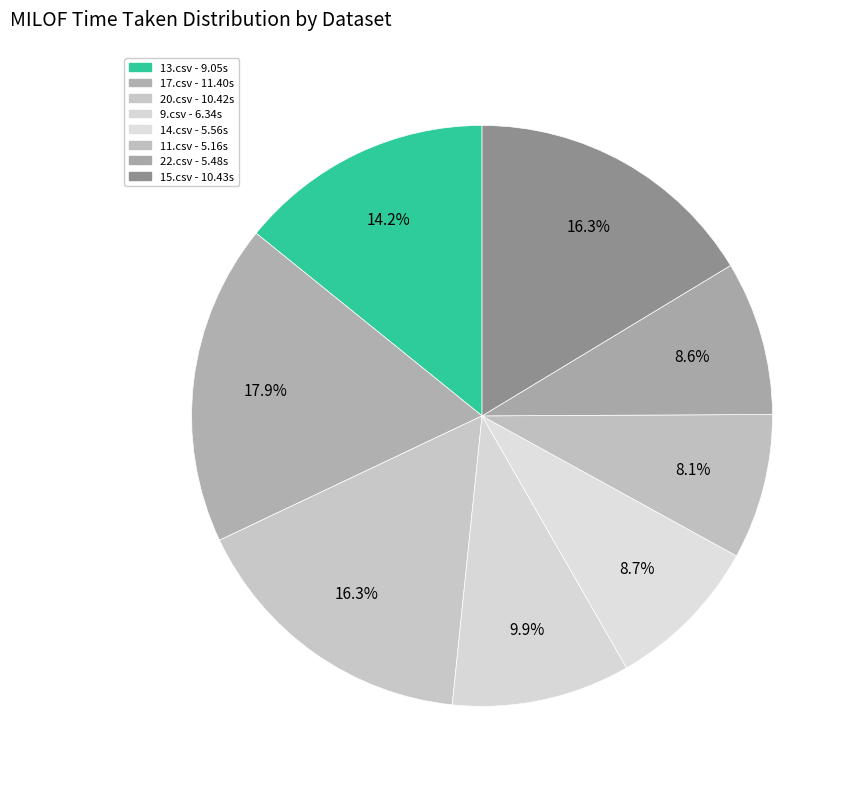

Rank the categories by value from highest to lowest.

17.csv, 15.csv, 20.csv, 13.csv, 9.csv, 14.csv, 22.csv, 11.csv